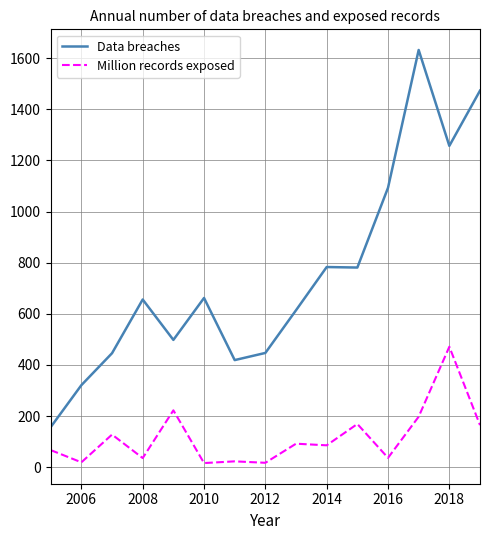

Which series has the largest range (max minus min)?

Data breaches